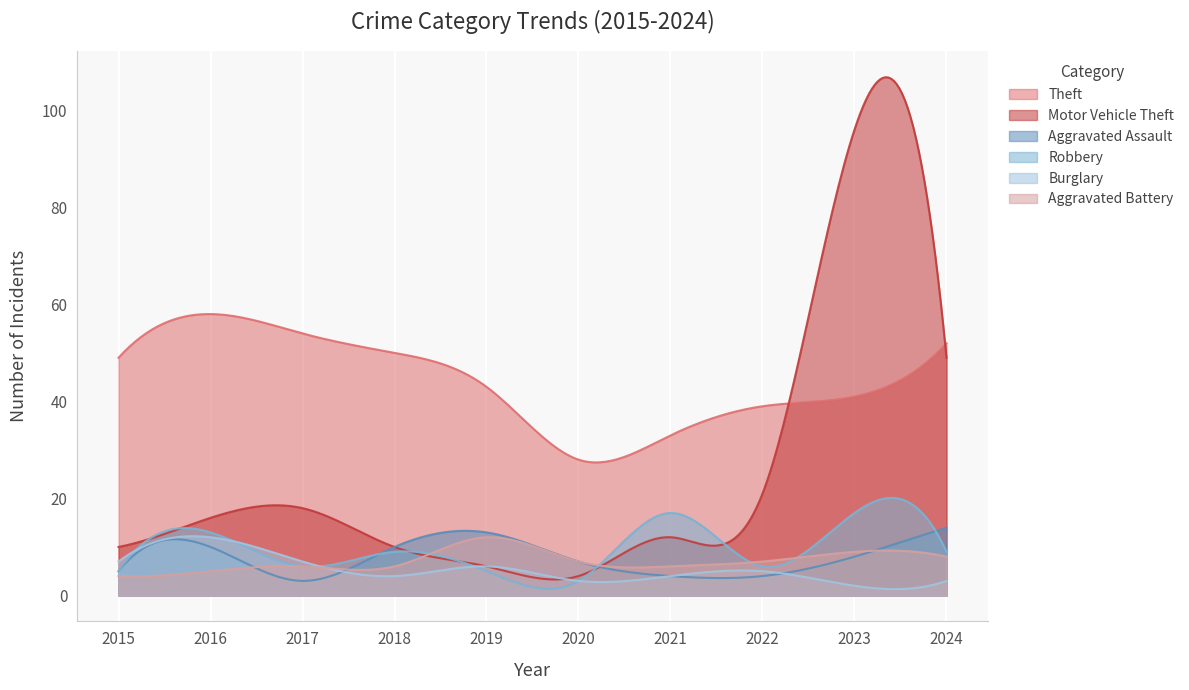

What is the value of the Aggravated Assault point at the 9th from the left?

8